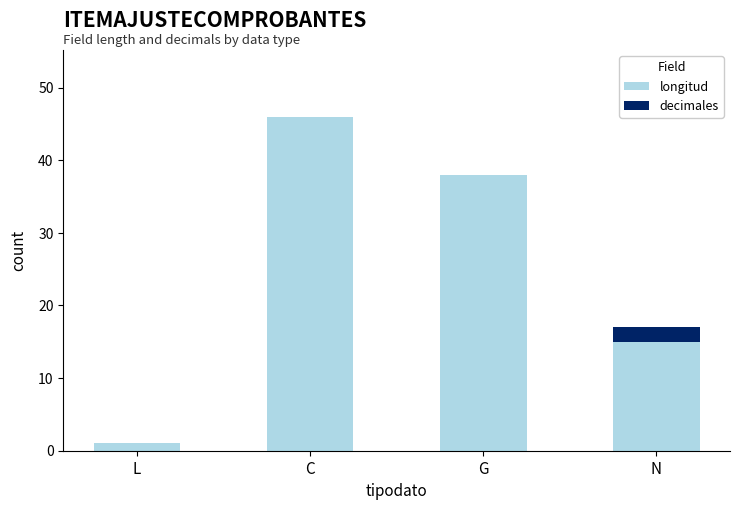

What is the sum of all longitud values?

100